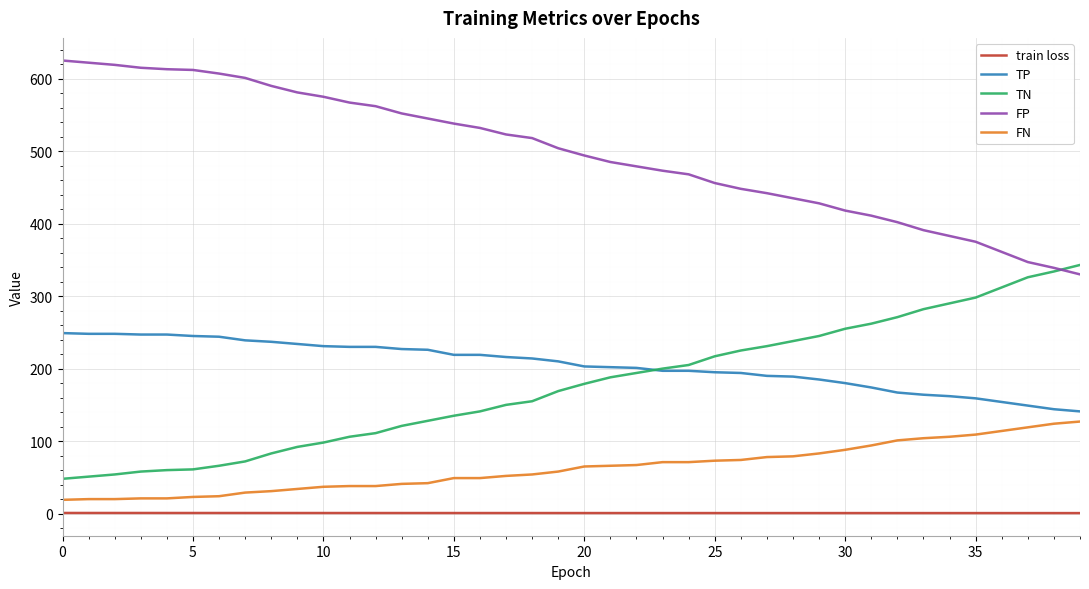

True or false: TP and train loss cross at least once.

False